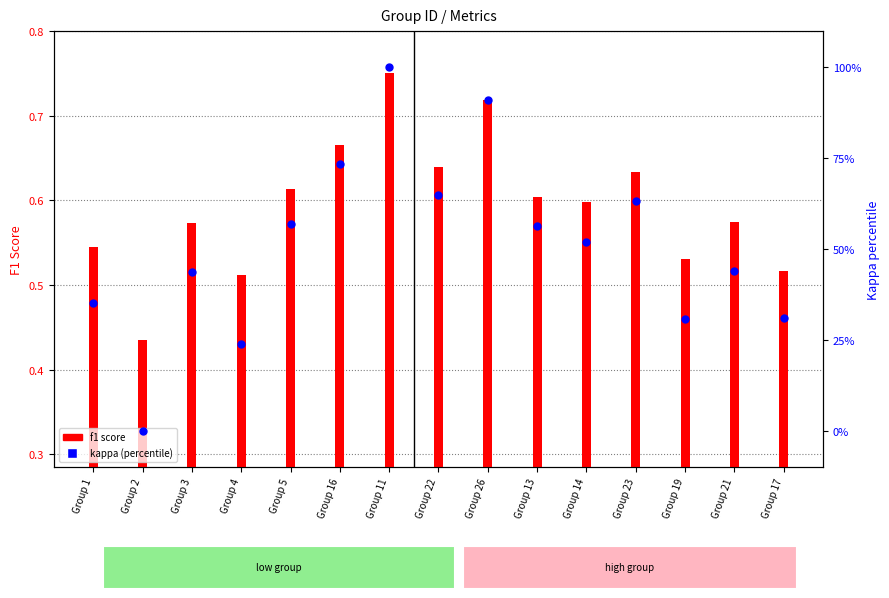

At how many categories does at least one series exceed 20?

14